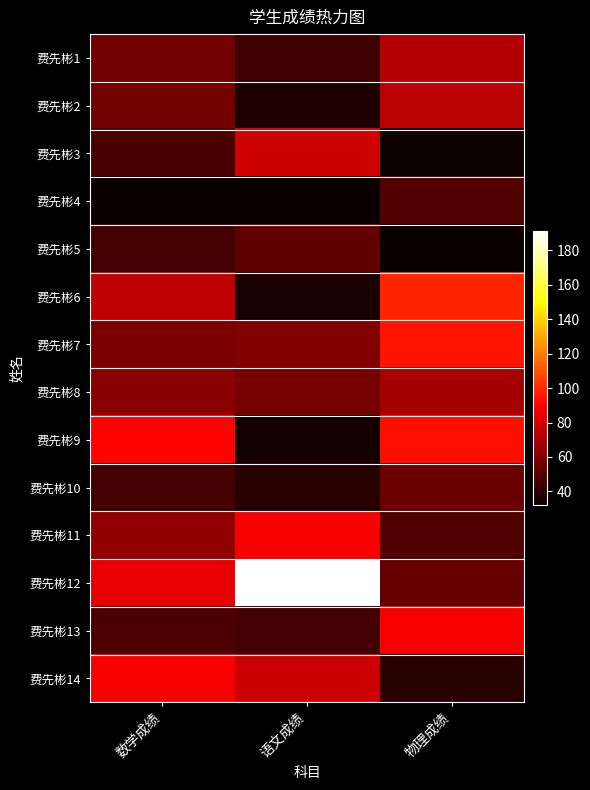

At which category is the sum across all series the highest?

物理成绩